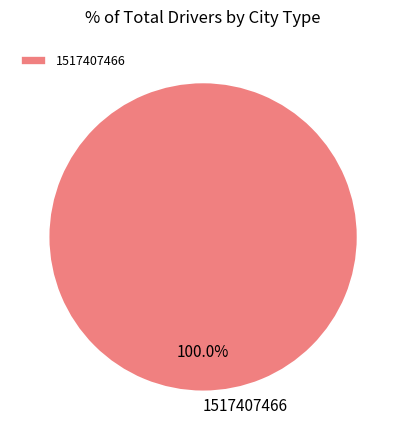

Does any single category account for the majority?

Yes